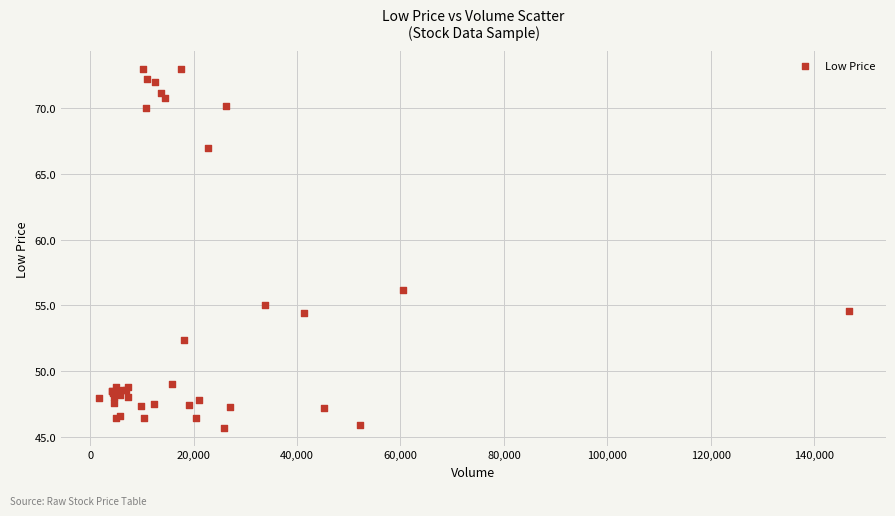

What Y value in the scatter plot is closest to 59?

56.2